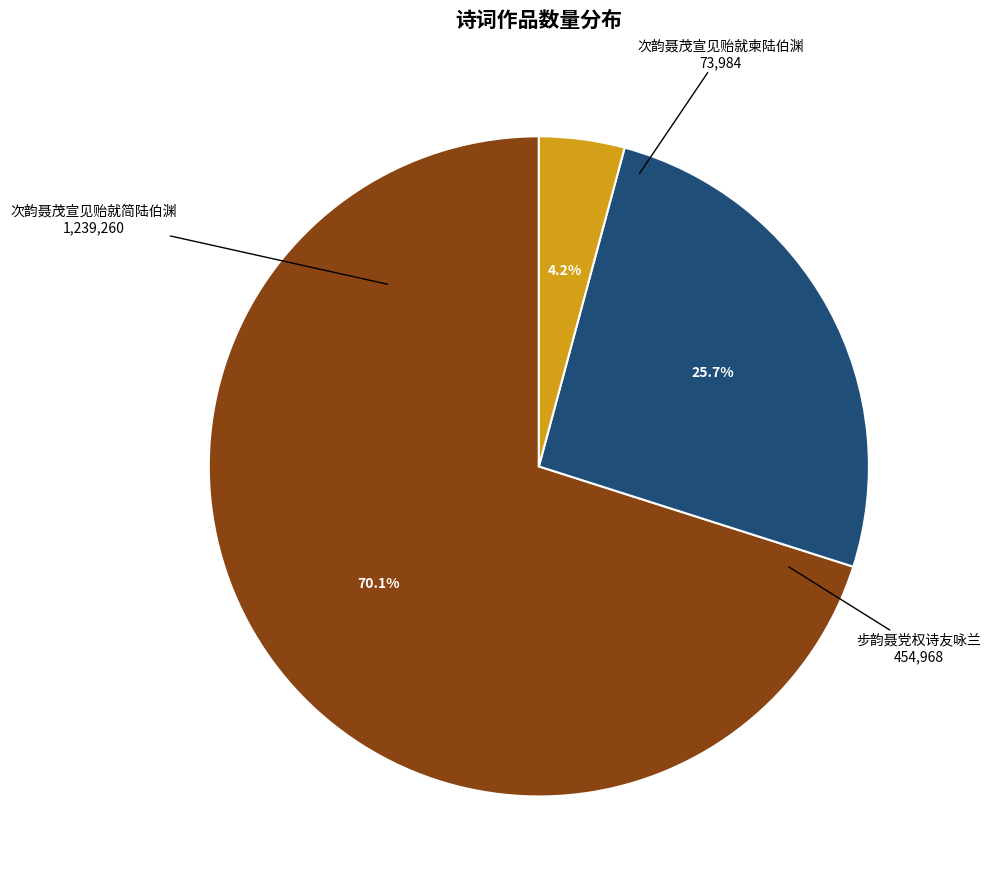

To the nearest percent, what percentage of the pie is 次韵聂茂宣见贻就柬陆伯渊?

4%